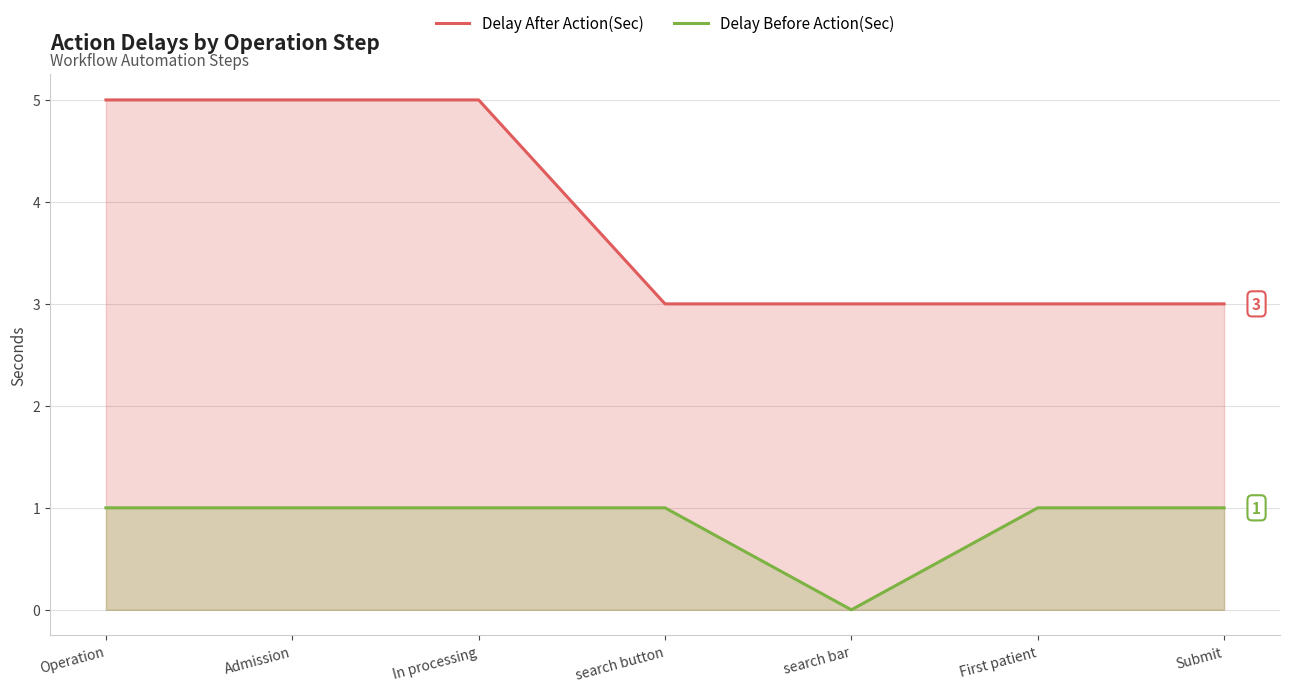

What is the difference between the second highest and minimum values in the Delay After Action(Sec) series?

2